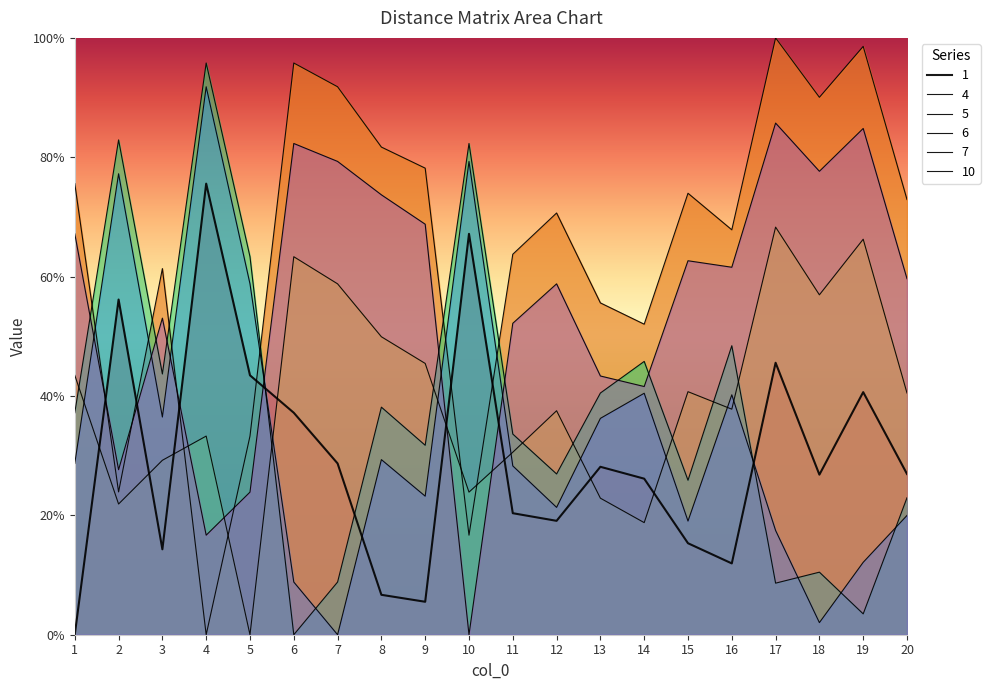

What is the highest value of the 6 series?

95.8